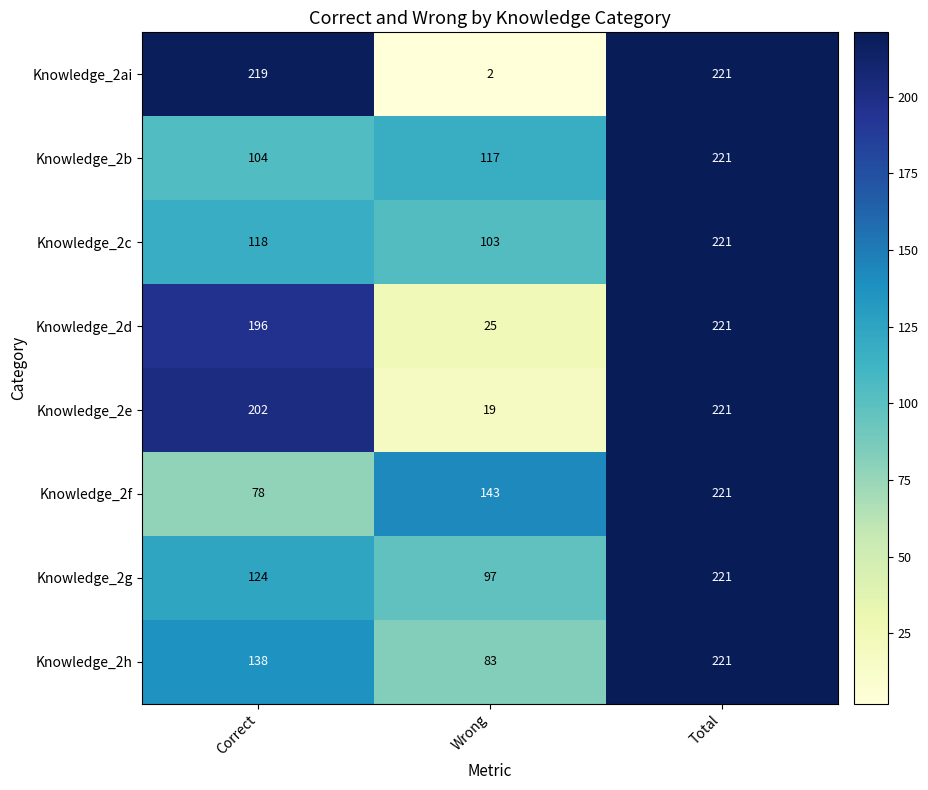

What is the approximate value of Knowledge_2c at Wrong, to the nearest 50?

100